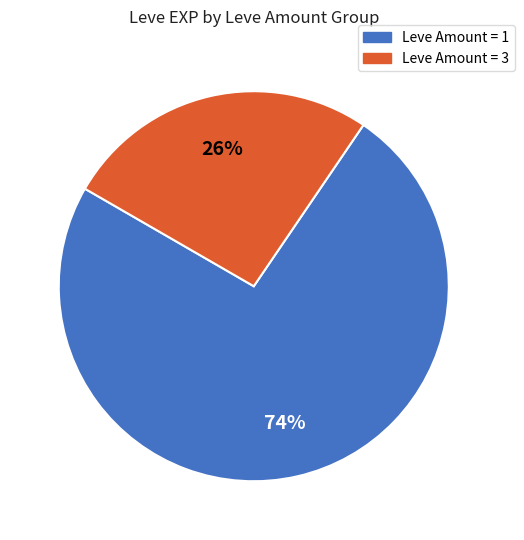

Is there a majority slice in this chart?

Yes